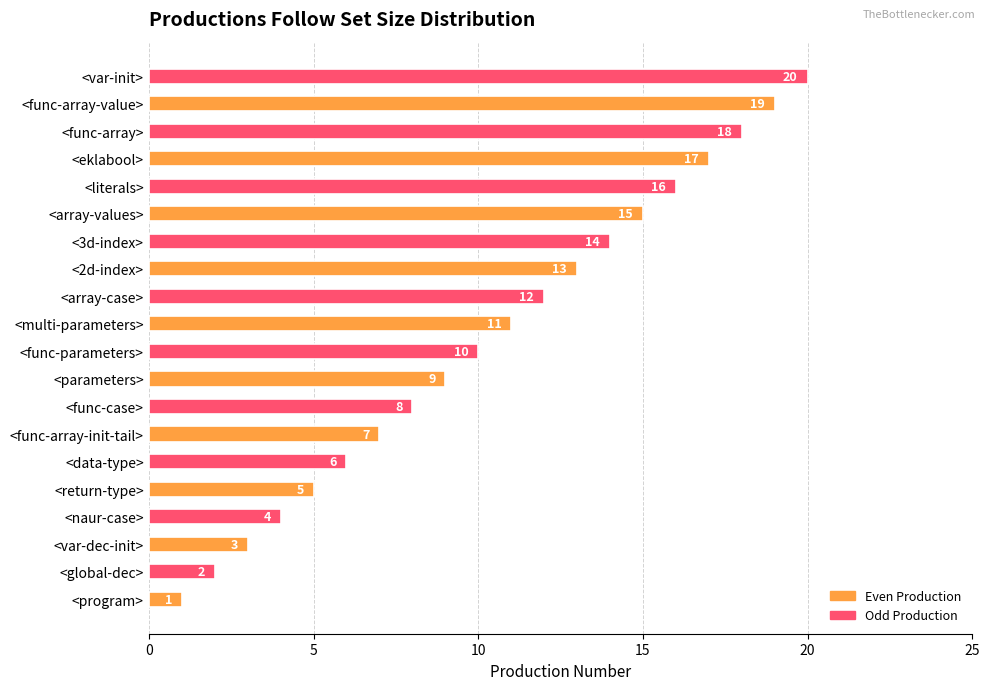

What is the difference between the values at <program> and <parameters>?

8